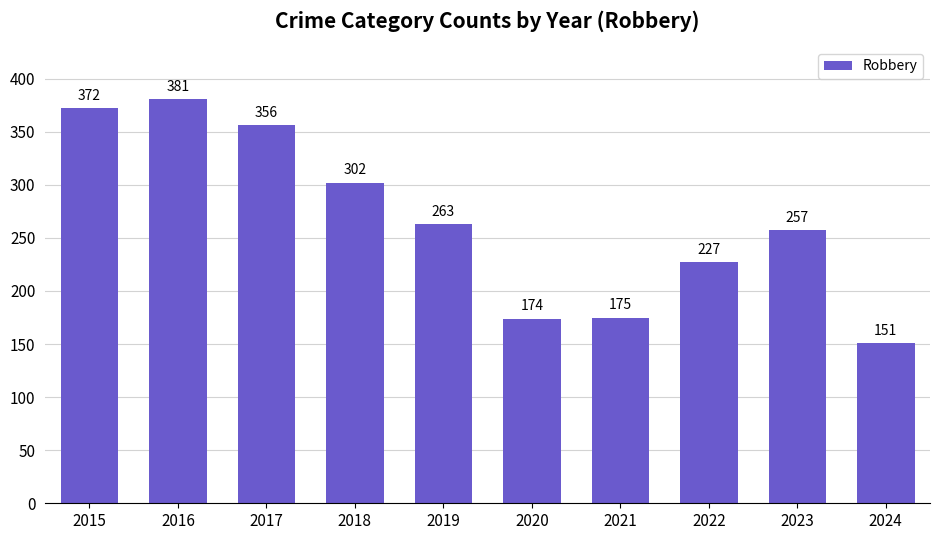

How many data points does each series have?

10